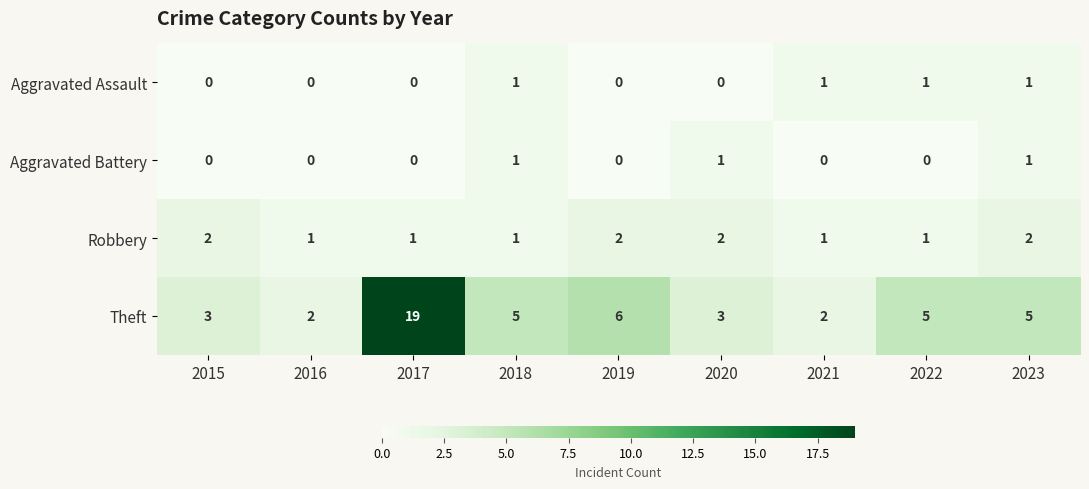

Read the Theft value at 2015.

3